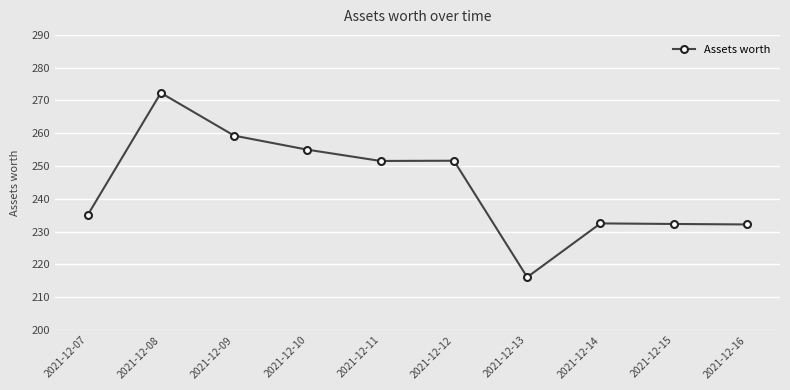

True or false: the data has more than 1 interior local peaks.

True